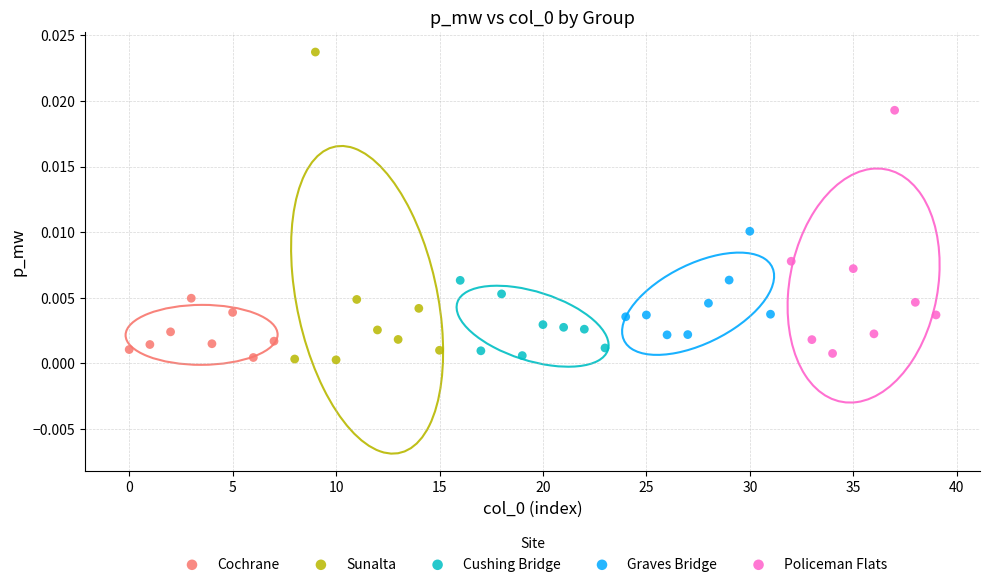

Which series reaches the maximum Y coordinate?

Sunalta